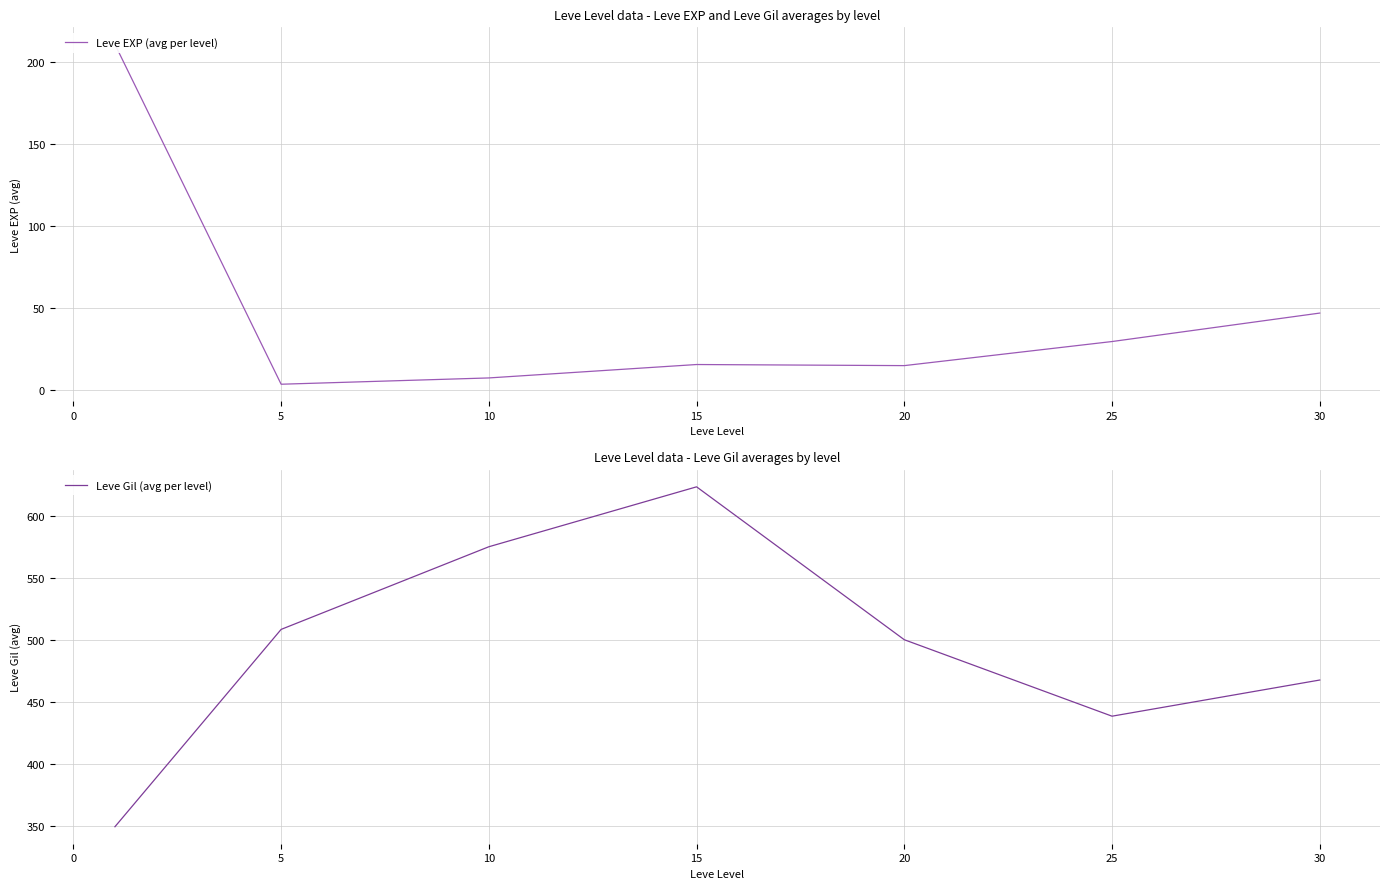

List the series in order of their peak value, highest first.

Leve Gil (avg per level), Leve EXP (avg per level)